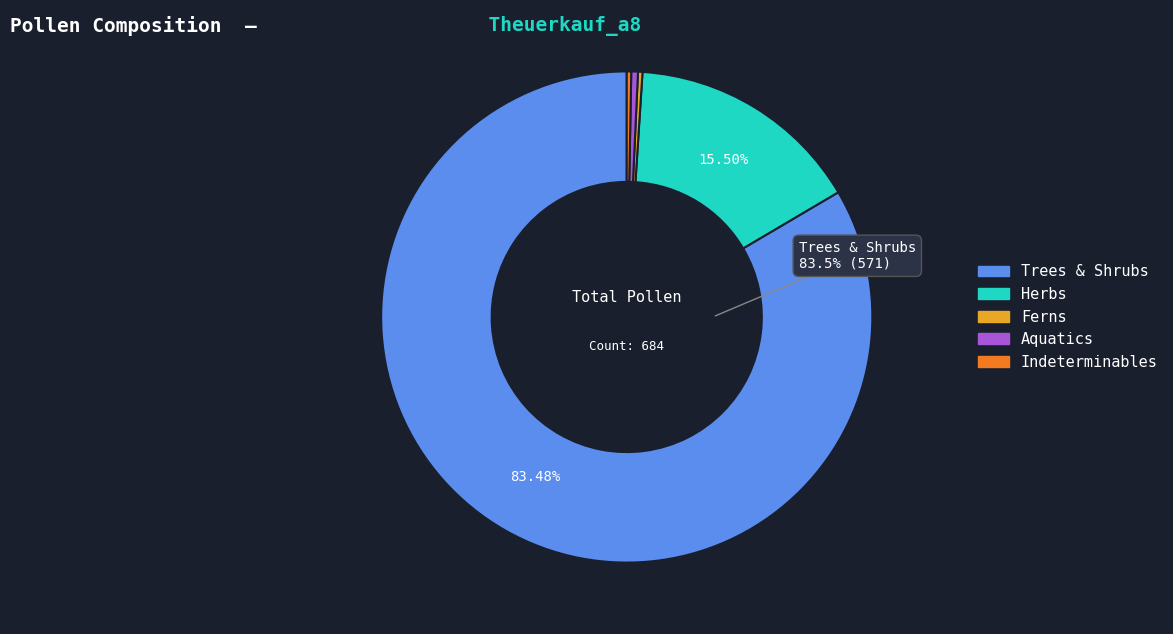

Count the number of slices in the pie.

5